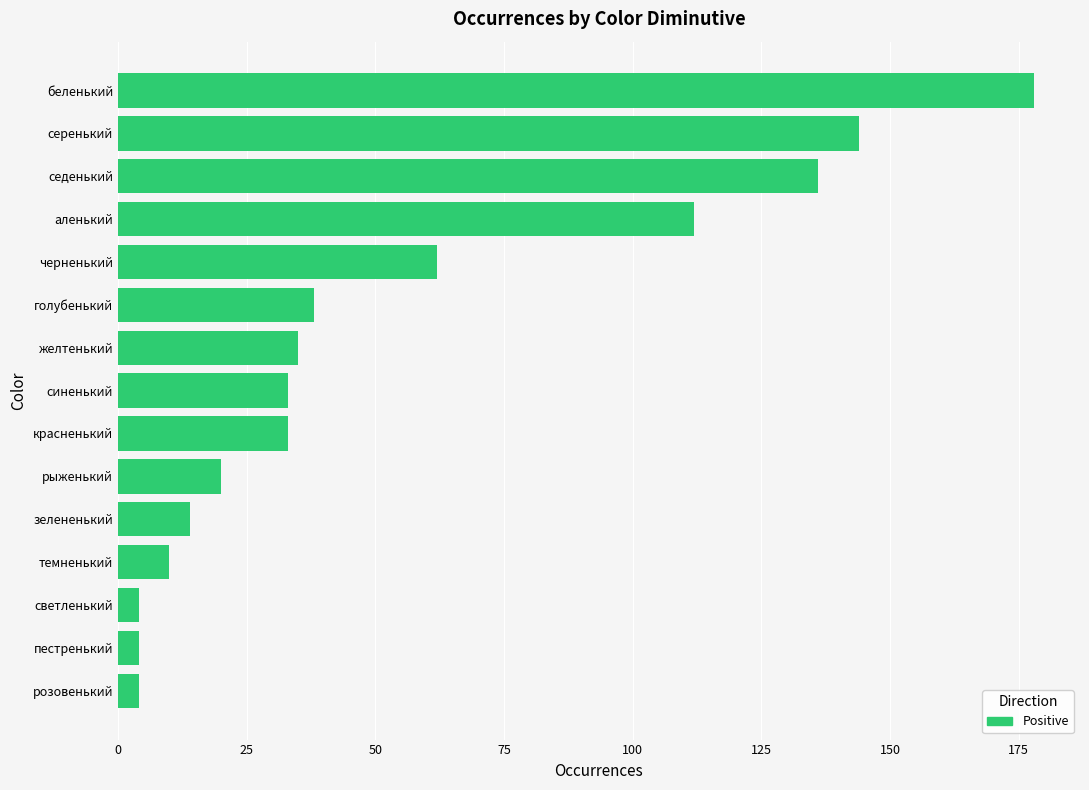

True or false: the data shows 4 at светленький.

True